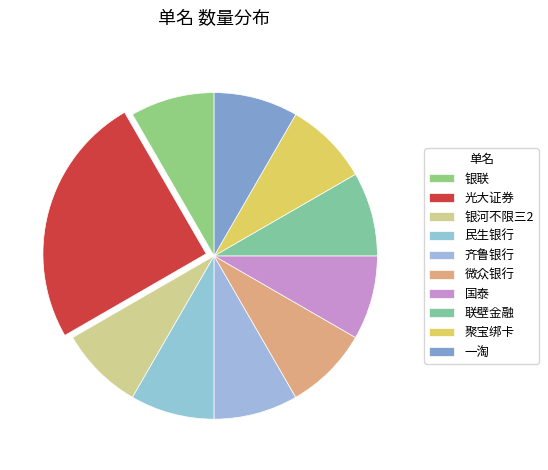

Combined, do 银联 and 光大证券 account for over 50%?

No